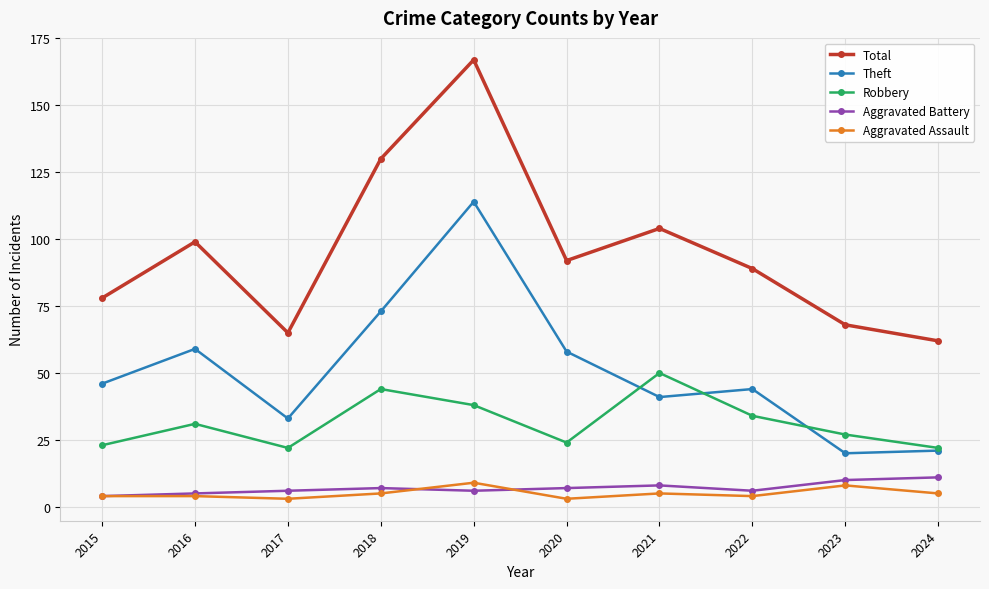

Count the number of data series in this chart.

5